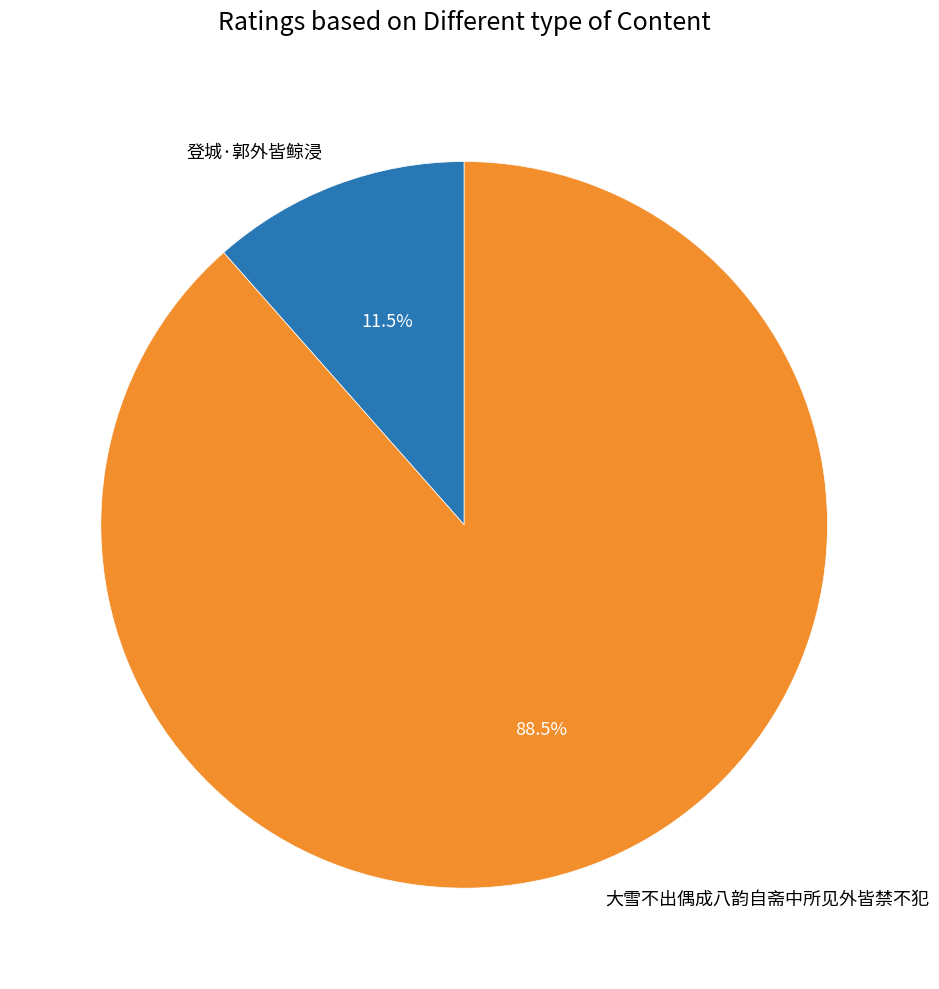

True or false: 登城·郭外皆鲸浸 accounts for 23% of the total.

False